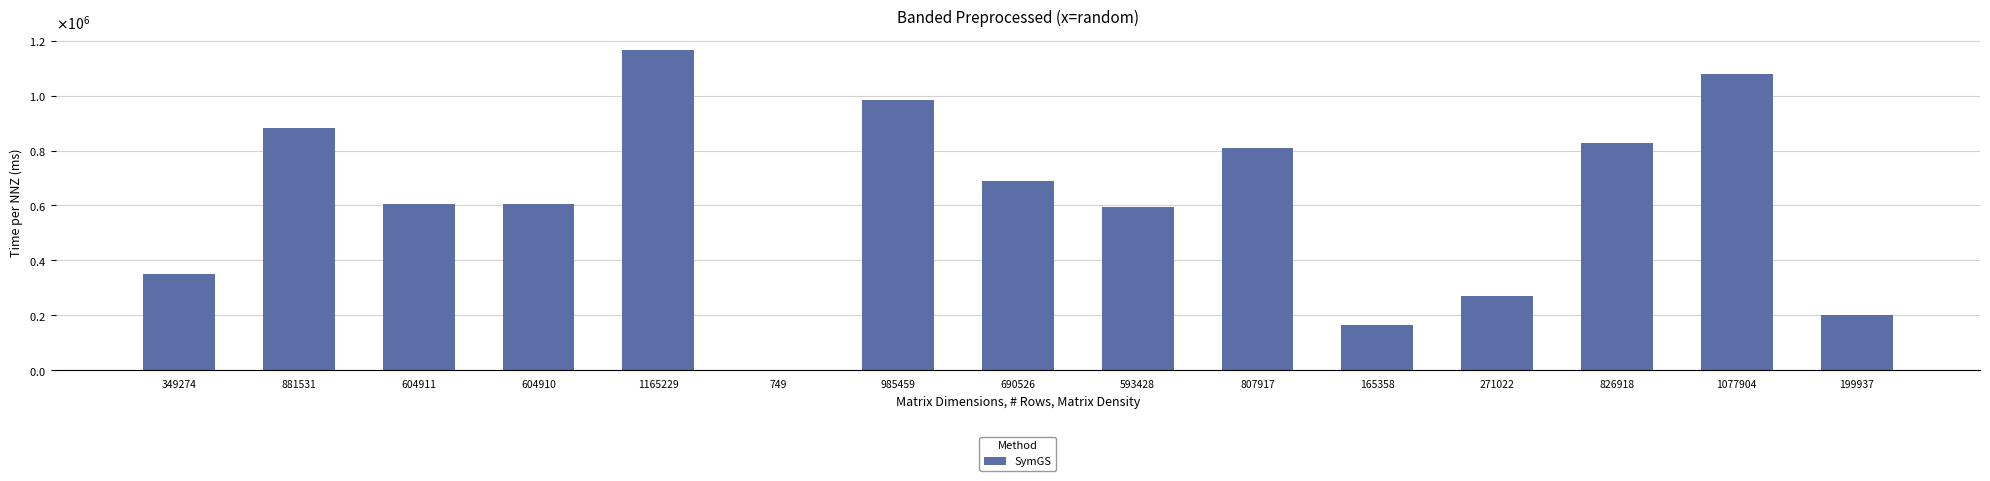

What is the average value?

615005